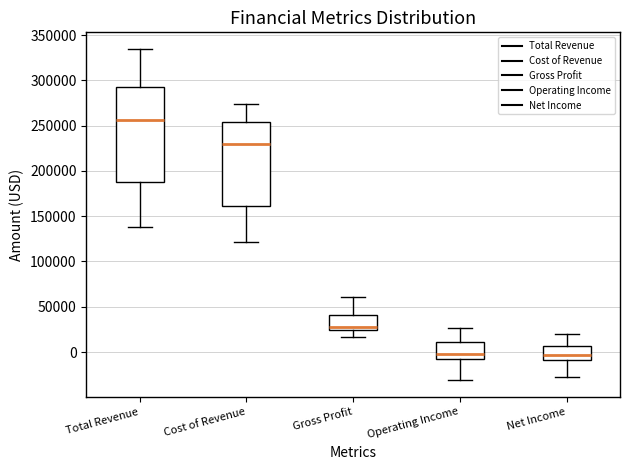

Reading left to right, transcribe this box plot: for each box, give where its median line is, the range the box spans, and where its two whiskers end, as read against the y-axis. The values are not printed on the chart, so give them approximately, as read against the axis.

Total Revenue: median 255000, box 190000 to 295000, whiskers 140000 to 335000
Cost of Revenue: median 230000, box 160000 to 255000, whiskers 120000 to 275000
Gross Profit: median 30000, box 25000 to 40000, whiskers 15000 to 60000
Operating Income: median 0, box -10000 to 10000, whiskers -30000 to 25000
Net Income: median -5000, box -10000 to 5000, whiskers -25000 to 20000